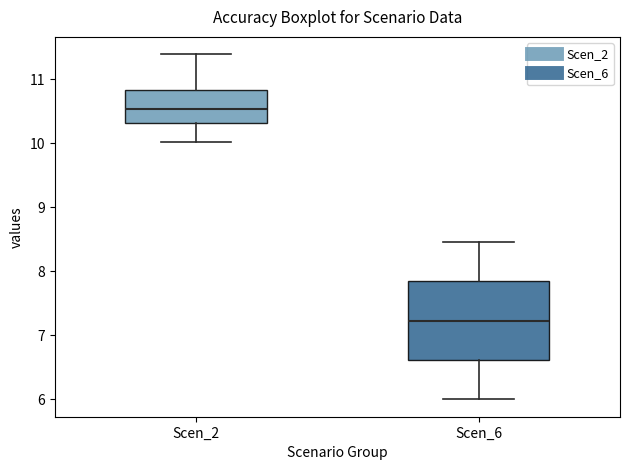

Comparing the boxes themselves (not the whiskers), which one is the tallest?

Scen_6